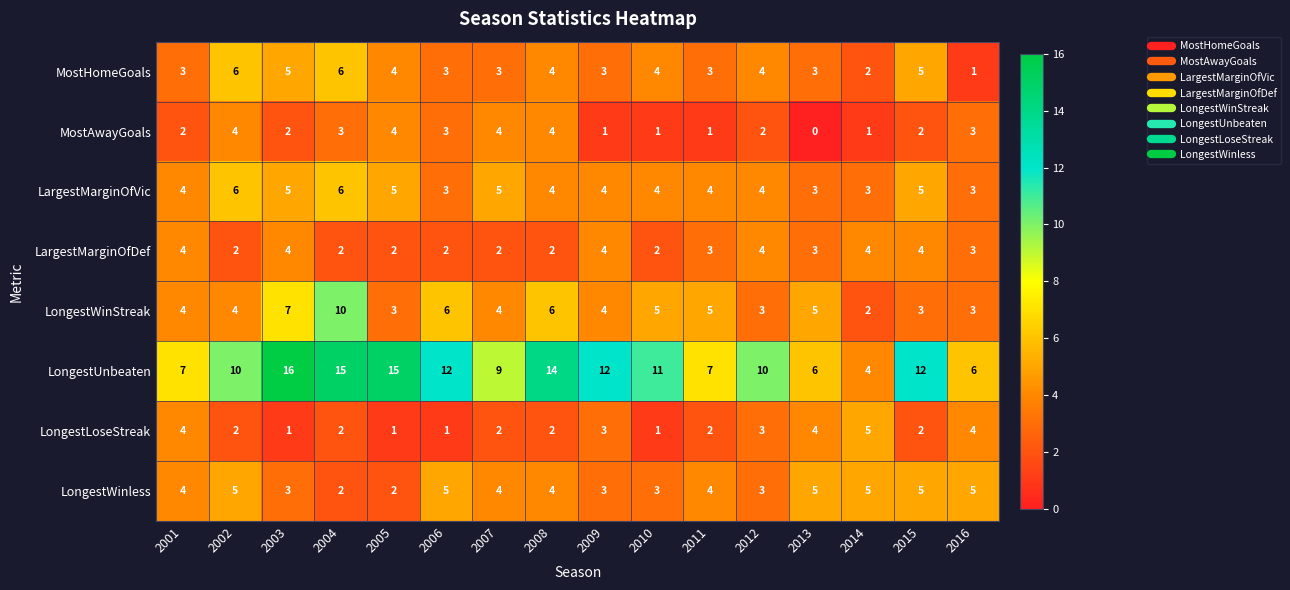

What is the sum of all LargestMarginOfVic values?

68